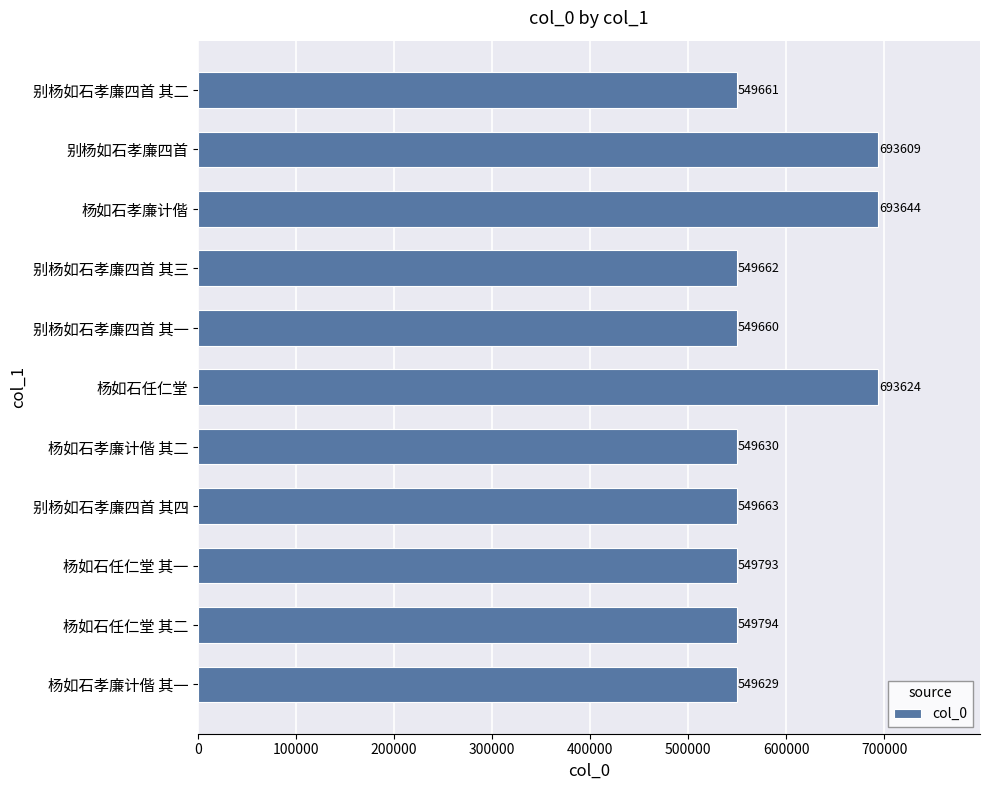

How many data points does each series have?

11